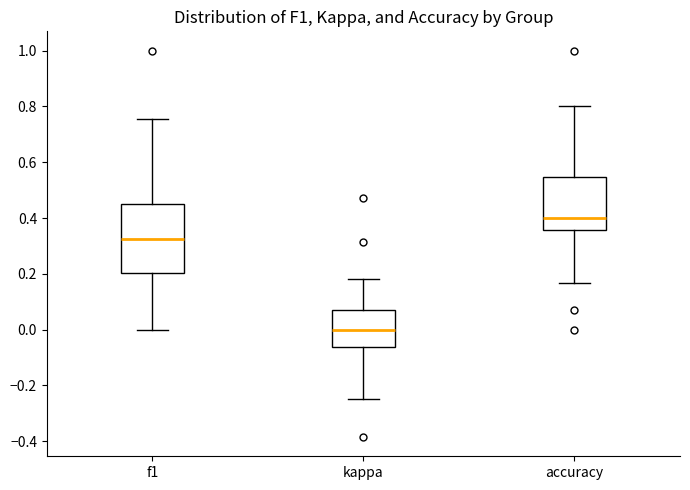

Where is the lower edge of the box for f1 on the y-axis? The values are not printed on the chart, so give them approximately, as read against the axis.

0.20